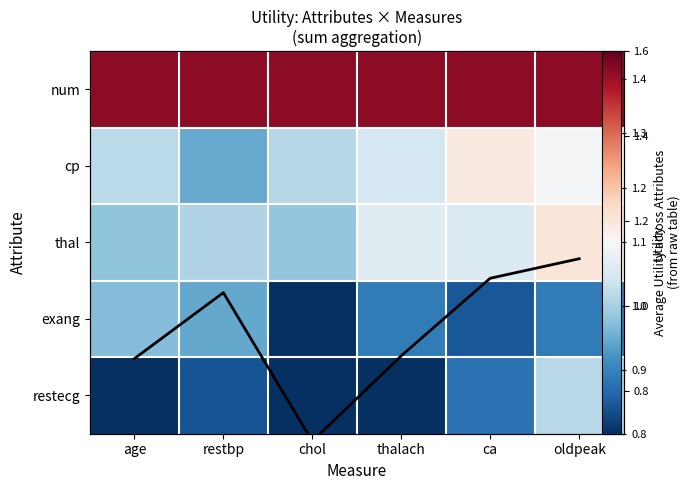

What is the spread (max minus min) of values at age?

1.4